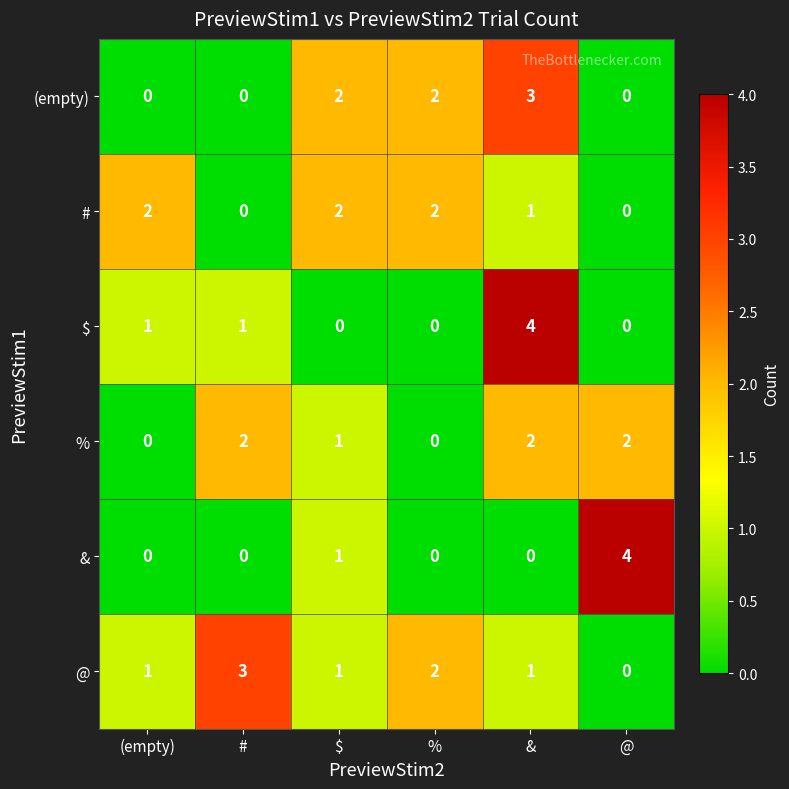

The (empty) series shows 0 at @. True or false?

True